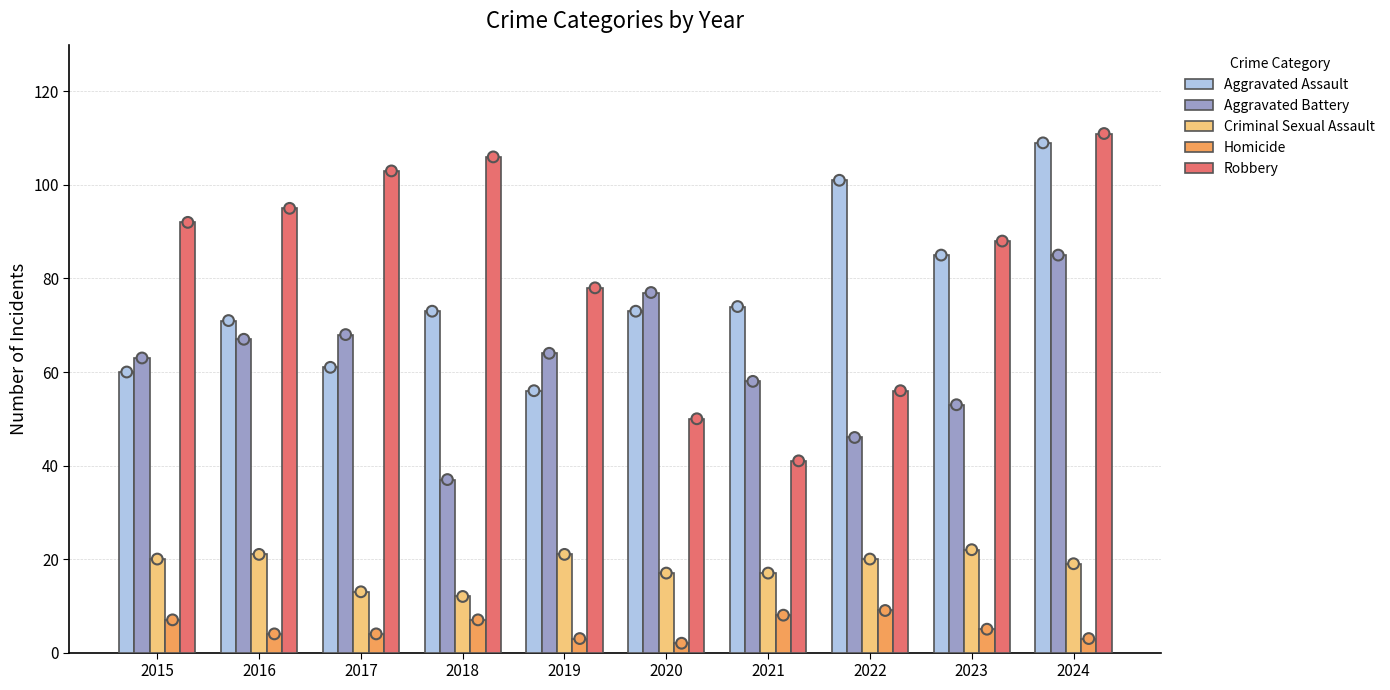

Which series reaches the maximum Y coordinate?

Robbery